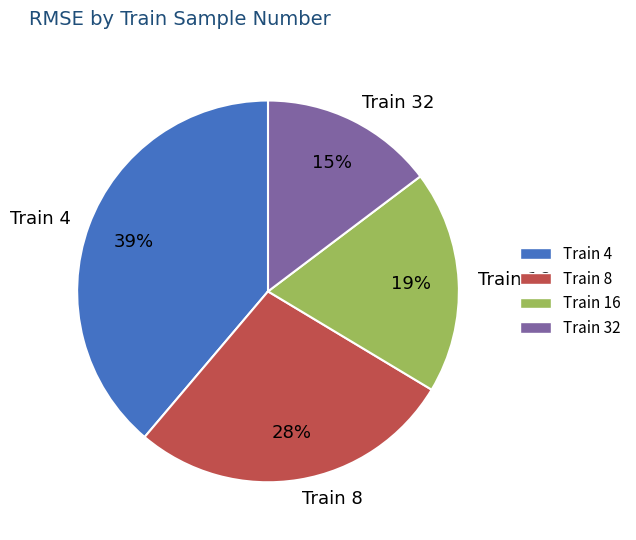

How many slices are in this pie chart?

4